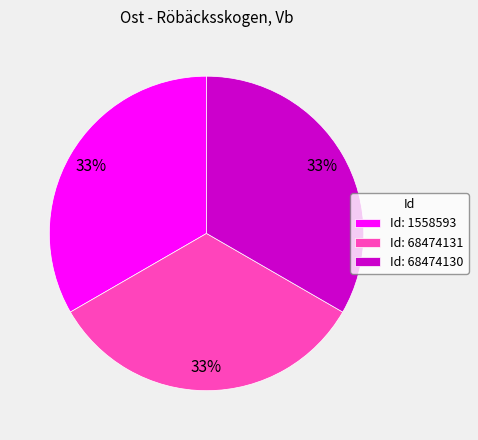

Is it true that Id: 68474130 is 43% of the pie?

False